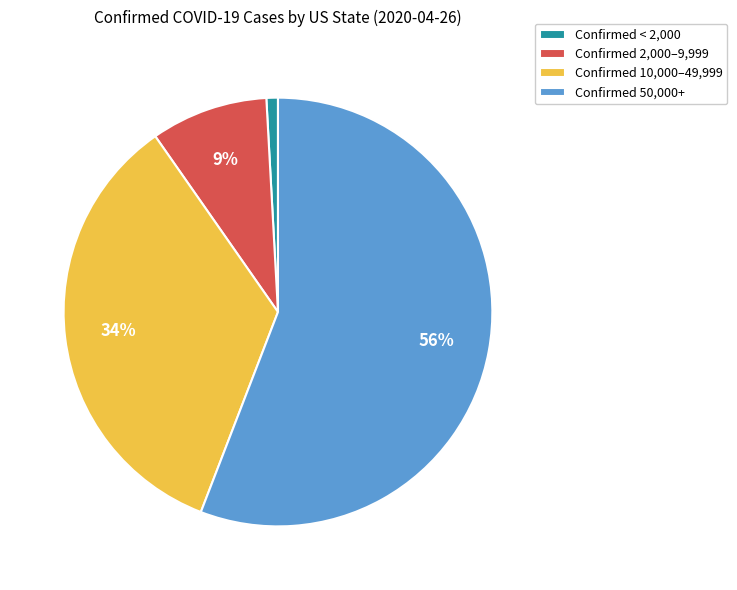

To the nearest percent, what is the difference between the largest and smallest slice percentages?

55%